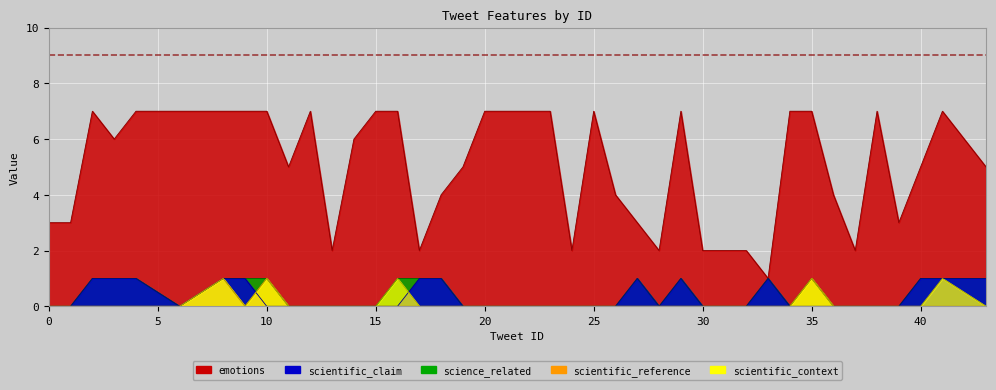

What is the difference between the highest and lowest values at 14?

6